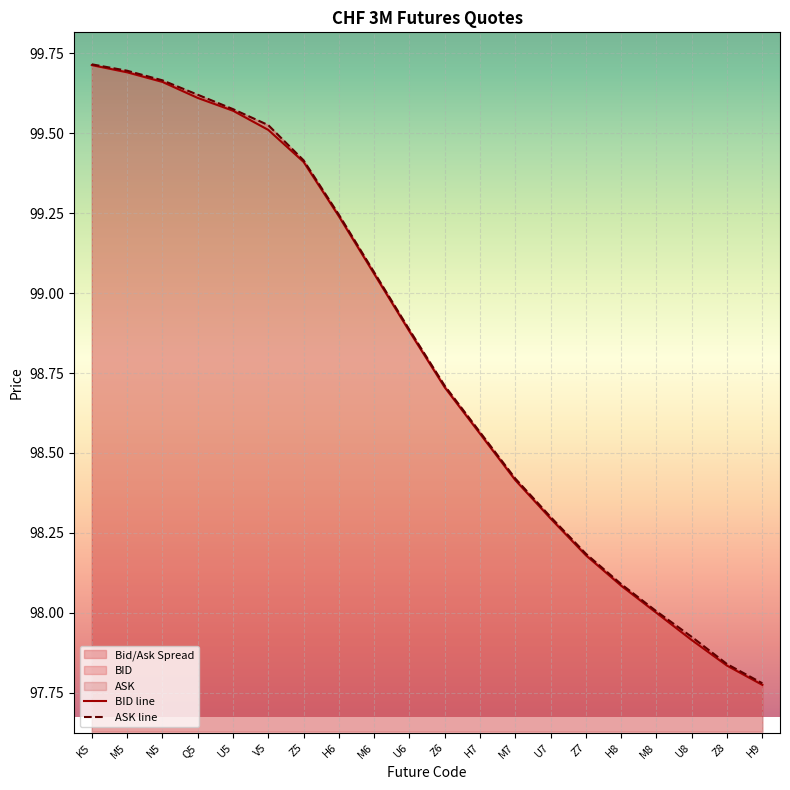

Reading left to right, extract all data points from this chart.

BID line: K5=99.7	M5=99.7	N5=99.7	Q5=99.6	U5=99.6	V5=99.5	Z5=99.4	H6=99.2	M6=99.1	U6=98.9	Z6=98.7	H7=98.6	M7=98.4	U7=98.3	Z7=98.2	H8=98.1	M8=98.0	U8=97.9	Z8=97.8	H9=97.8
ASK line: K5=99.7	M5=99.7	N5=99.7	Q5=99.6	U5=99.6	V5=99.5	Z5=99.4	H6=99.2	M6=99.1	U6=98.9	Z6=98.7	H7=98.6	M7=98.4	U7=98.3	Z7=98.2	H8=98.1	M8=98.0	U8=97.9	Z8=97.8	H9=97.8